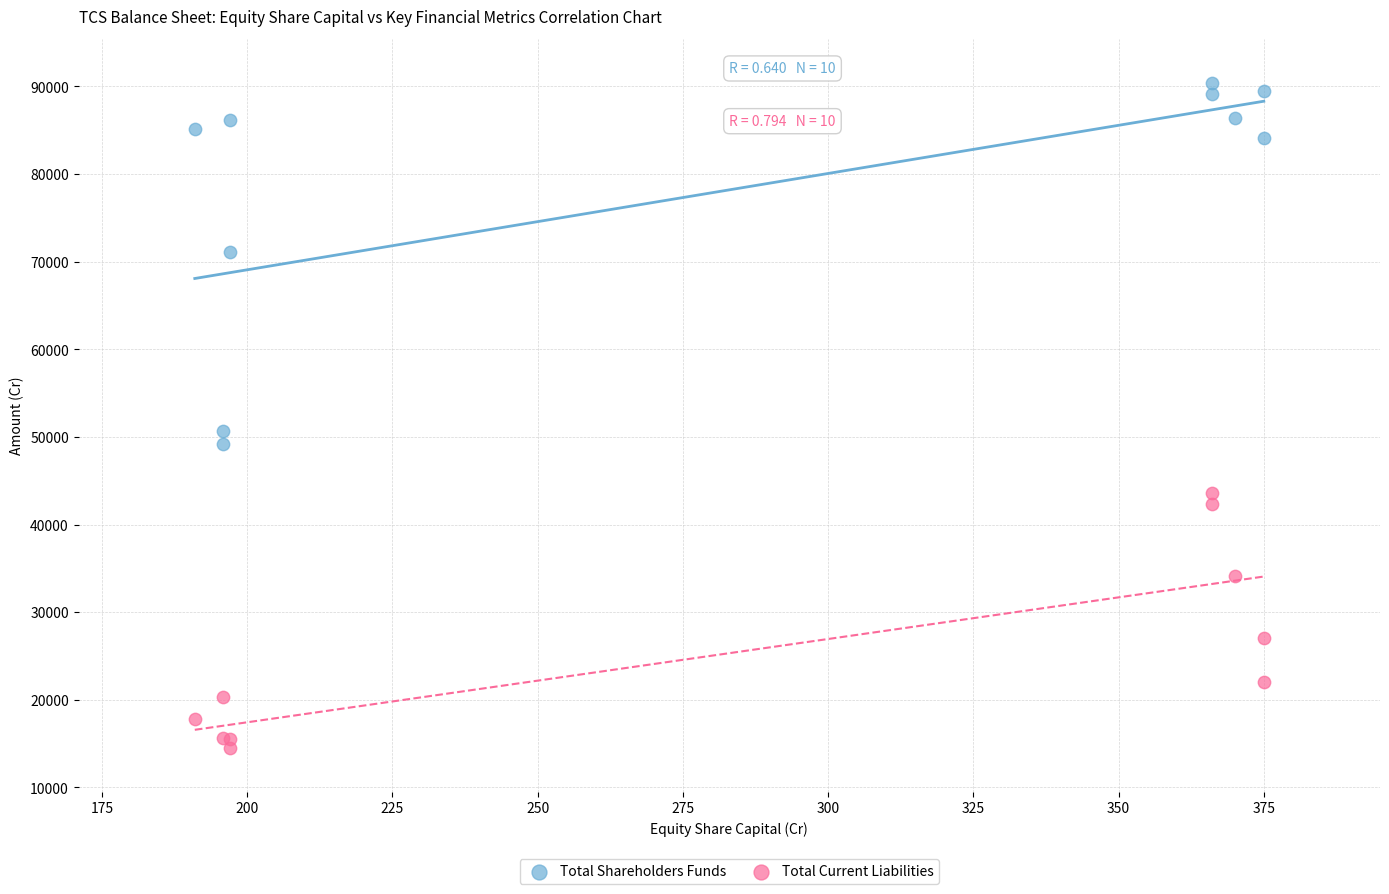

Which series reaches the minimum Y coordinate?

Total Current Liabilities